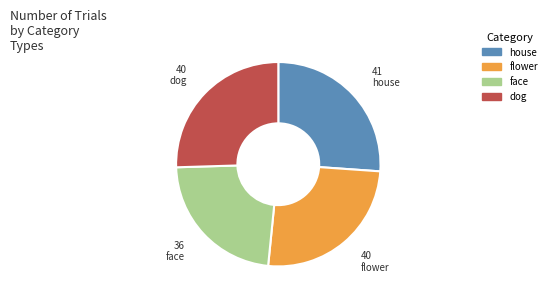

What is the largest slice in the pie chart?

house